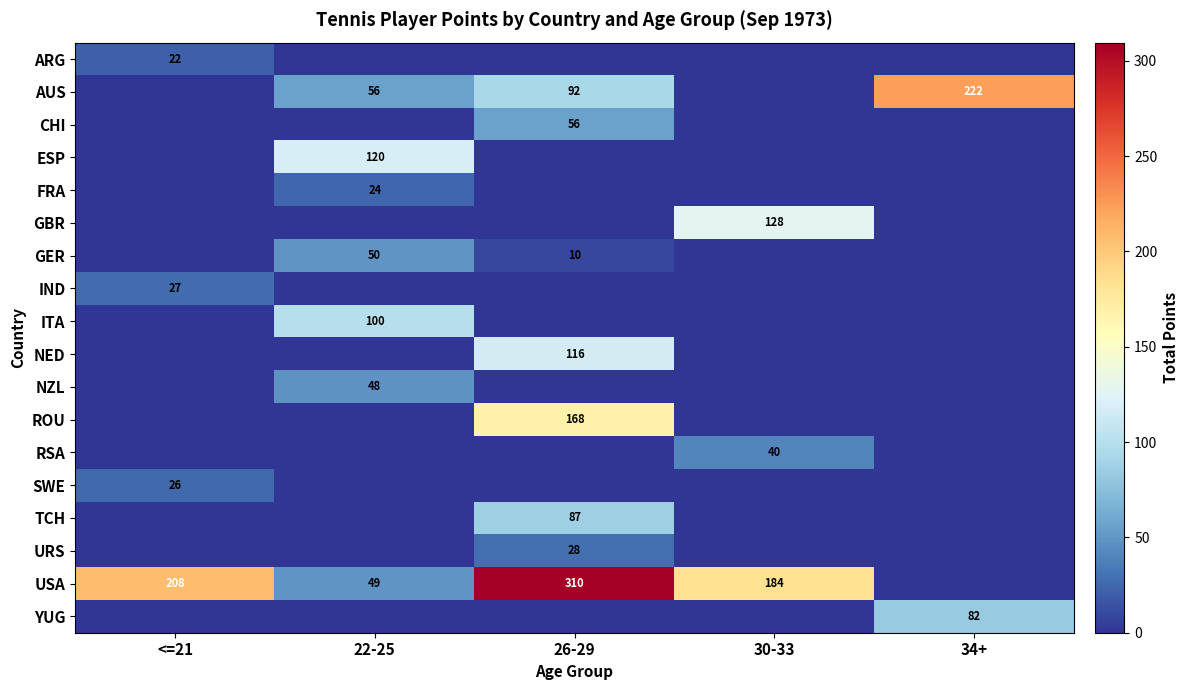

What is the maximum value shown in the chart?

309.5